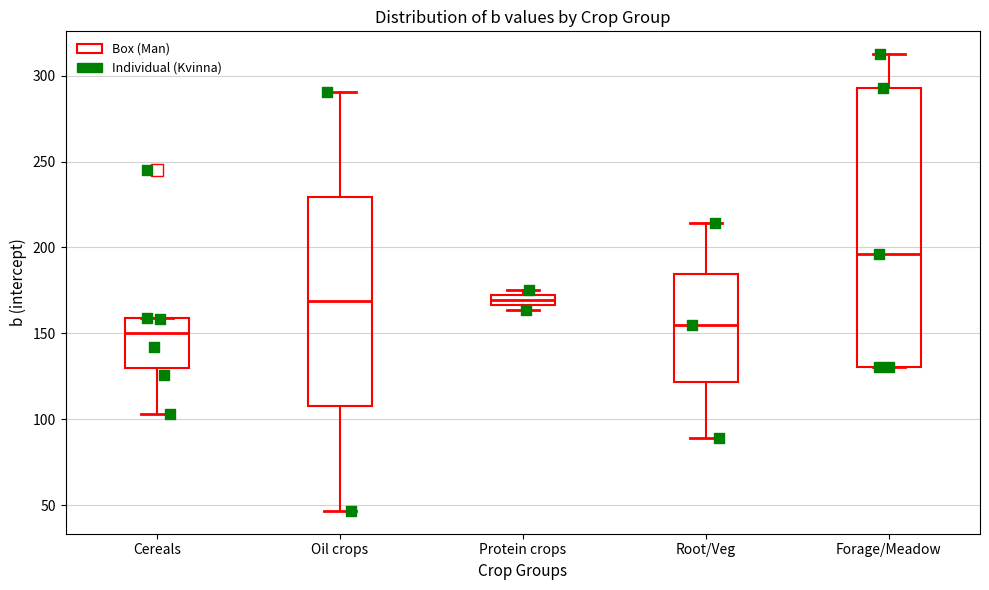

Comparing the boxes themselves (not the whiskers), which one is the tallest?

Forage/Meadow